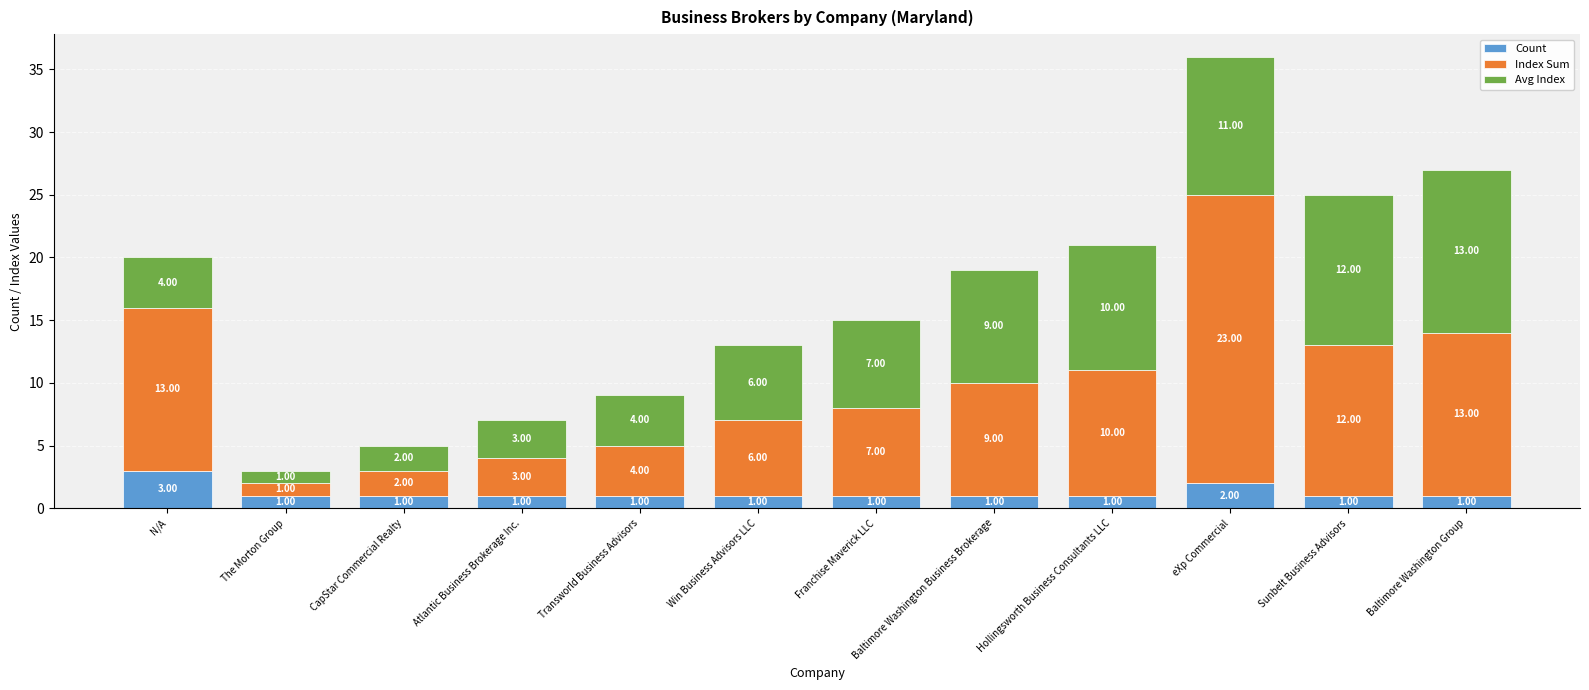

What is the approximate value of Count at The Morton Group?

1